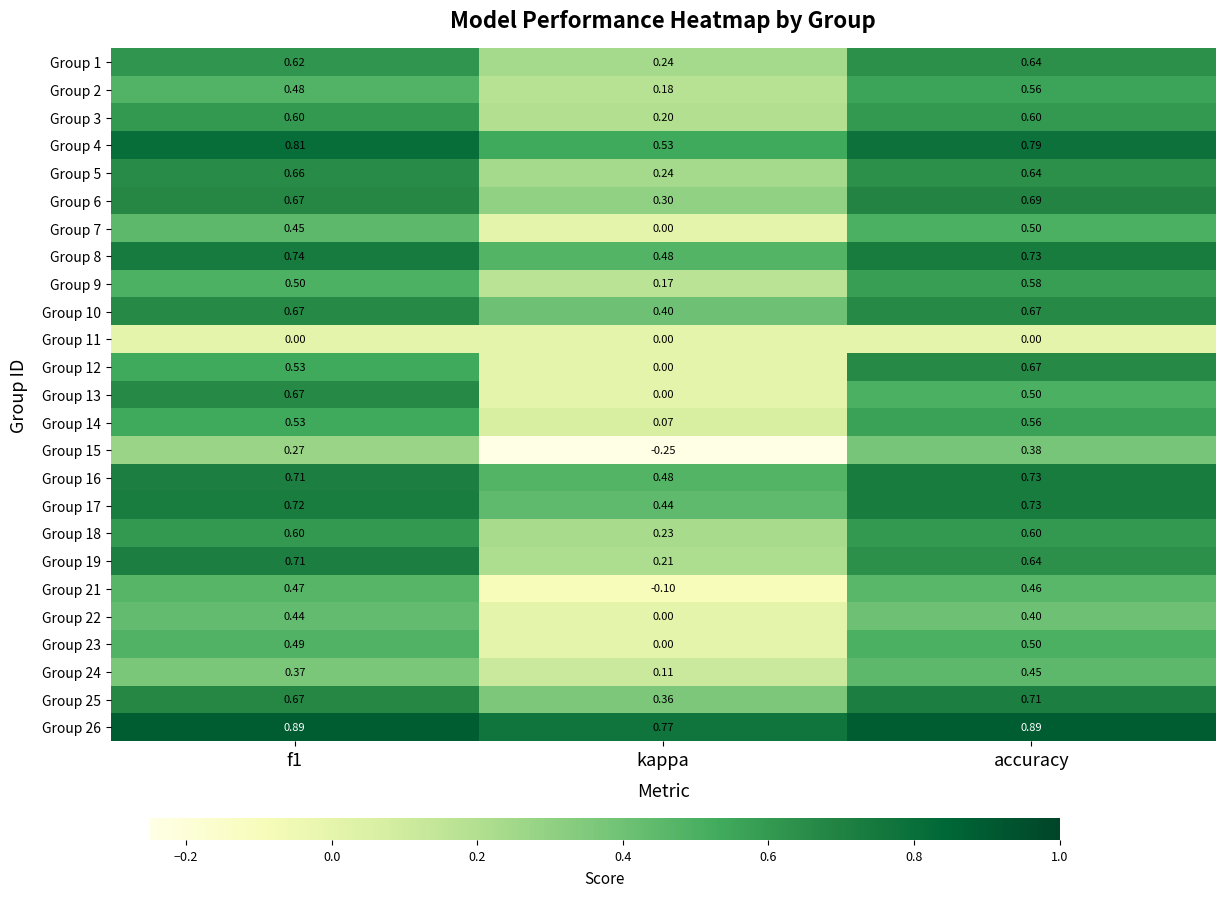

Which category has the highest value in the Group 17 series?

accuracy